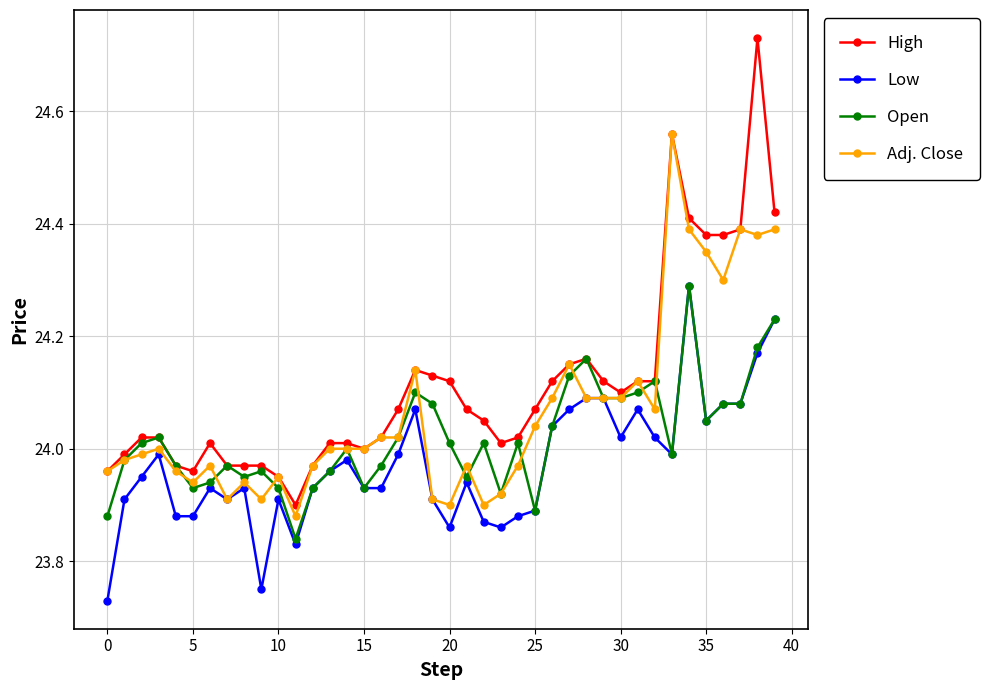

How many lines are shown in the chart?

4